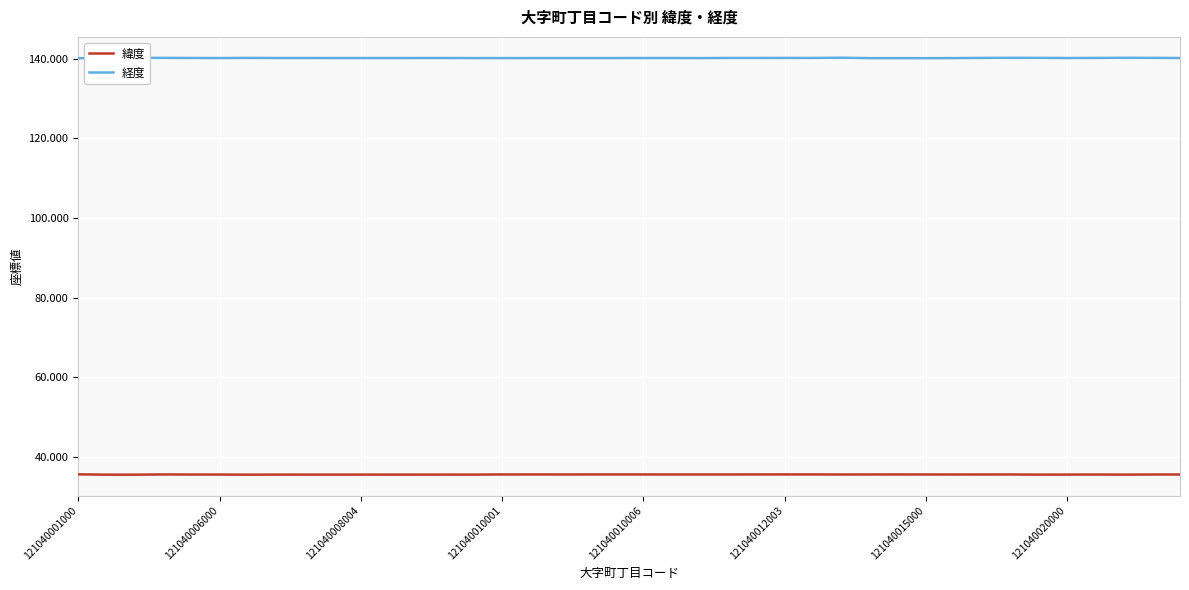

Which series has the largest range (max minus min)?

経度